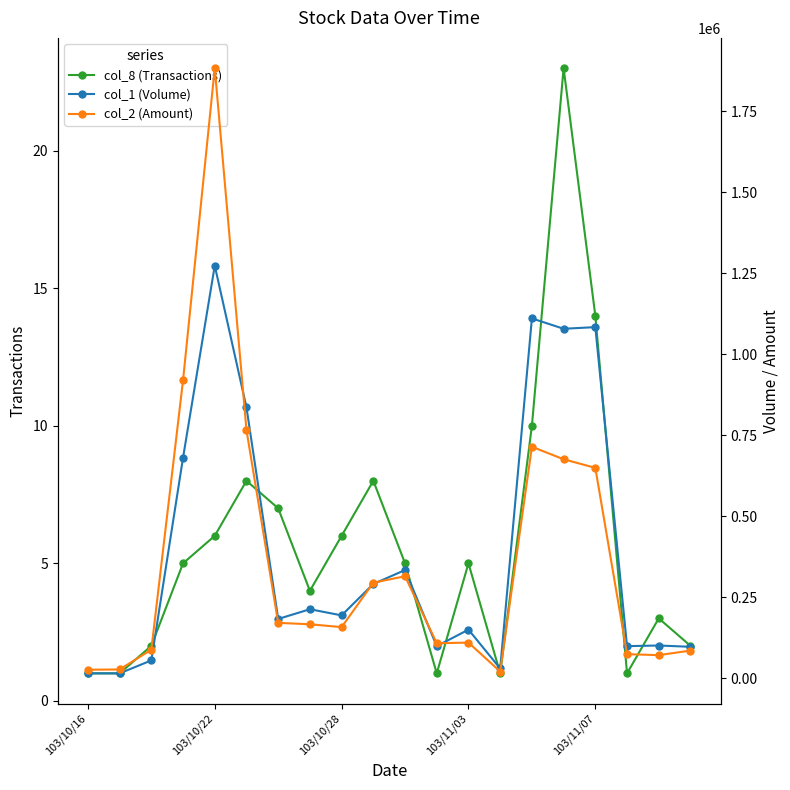

Is this an area chart (filled region under the line)?

No